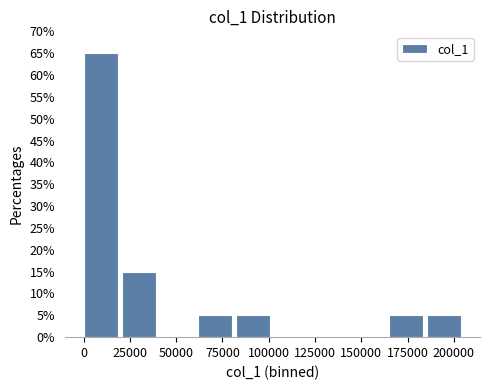

Reading left to right, list every bar in this chart as the range it spans on the x-axis followed by its height. Neither the bar edges nor the heights are printed on the chart, so give them approximately, as read against the axes.

0 to 20000: 65
20000 to 40000: 15
40000 to 60000: 0
60000 to 80000: 5
80000 to 105000: 5
105000 to 125000: 0
125000 to 145000: 0
145000 to 165000: 0
165000 to 185000: 5
185000 to 205000: 5